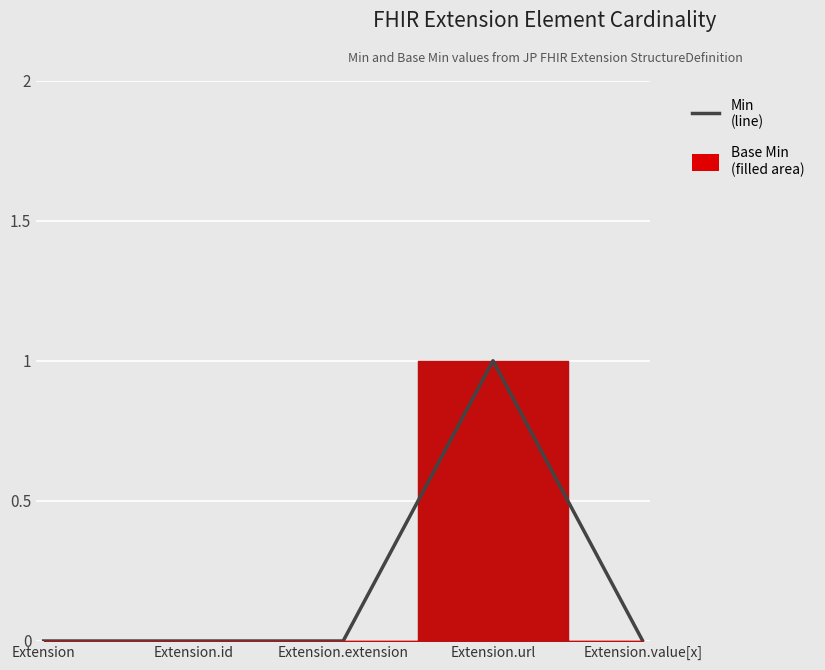

True or false: the data has more than 2 interior local peaks.

False